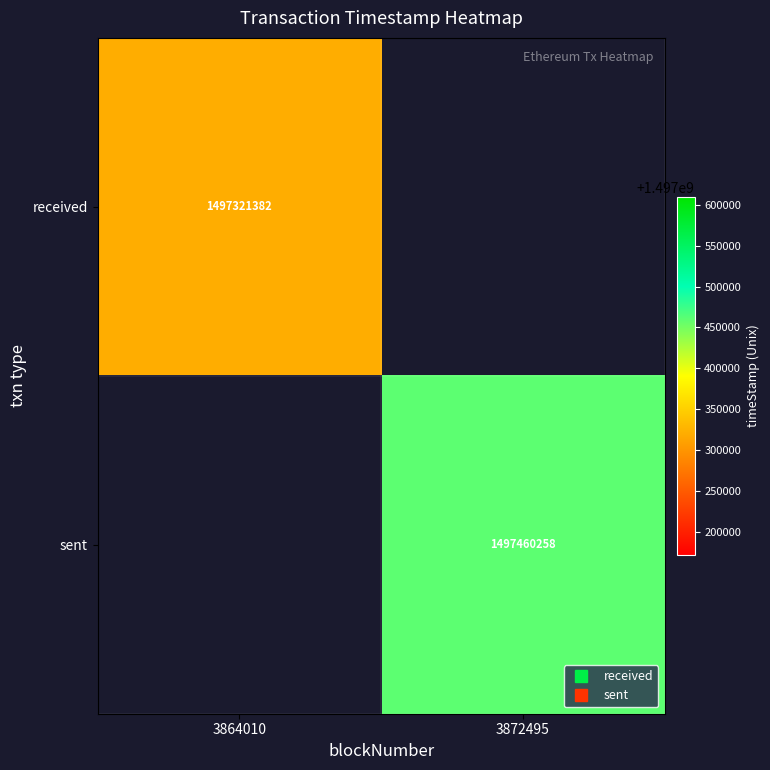

What is the smallest value displayed?

1497321382.0